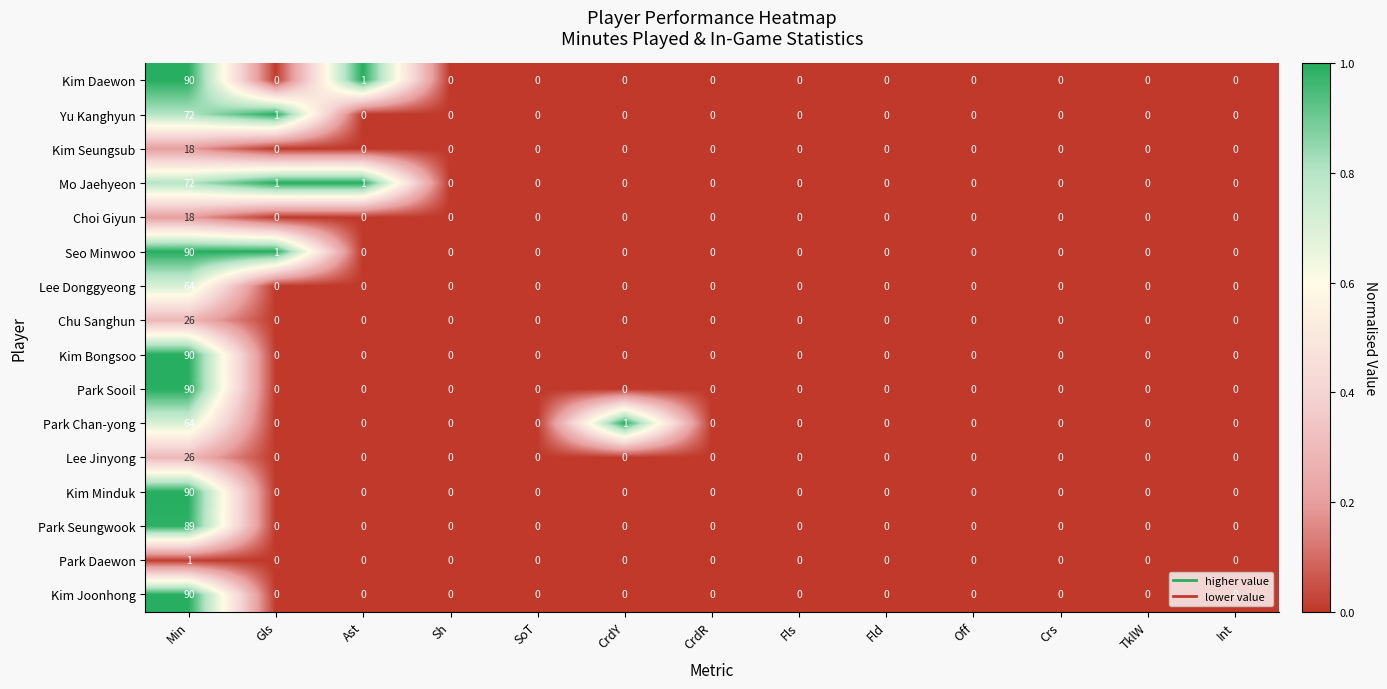

What is the maximum value for Kim Joonhong?

90